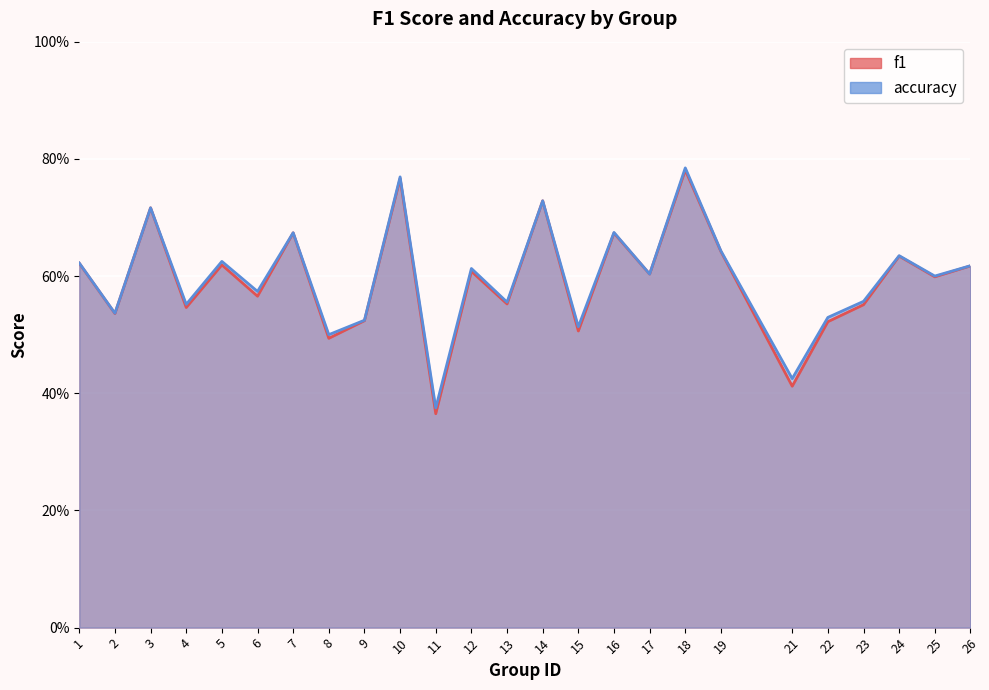

What is the highest value of the f1 series?

0.8